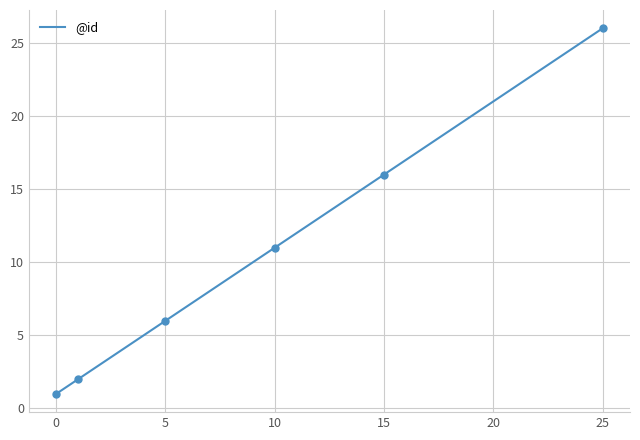

The chart shows a value of 1 at 15. True or false?

False